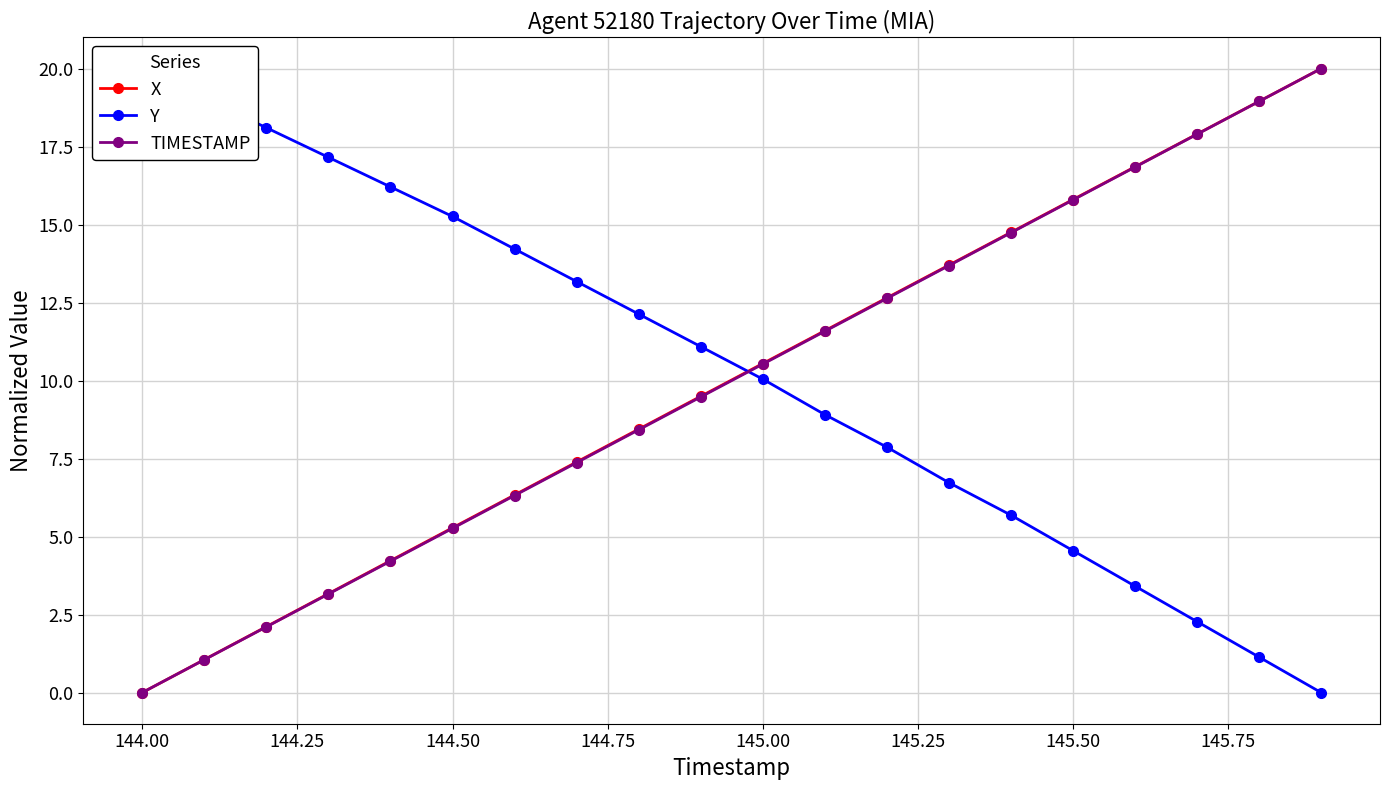

Which category has the lowest value in the TIMESTAMP series?

144.00